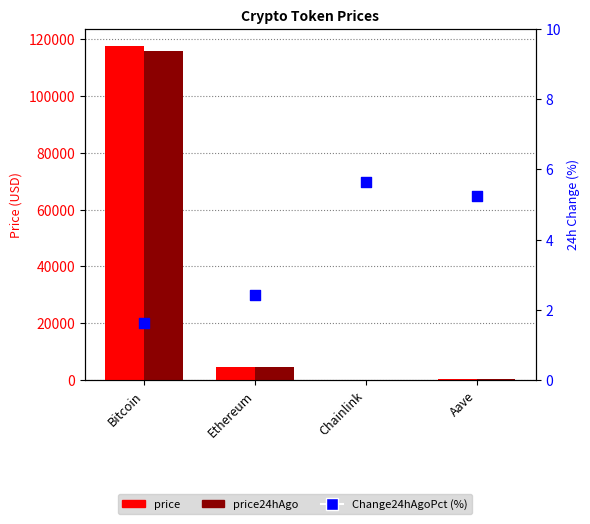

Which series has the largest total across all categories?

price